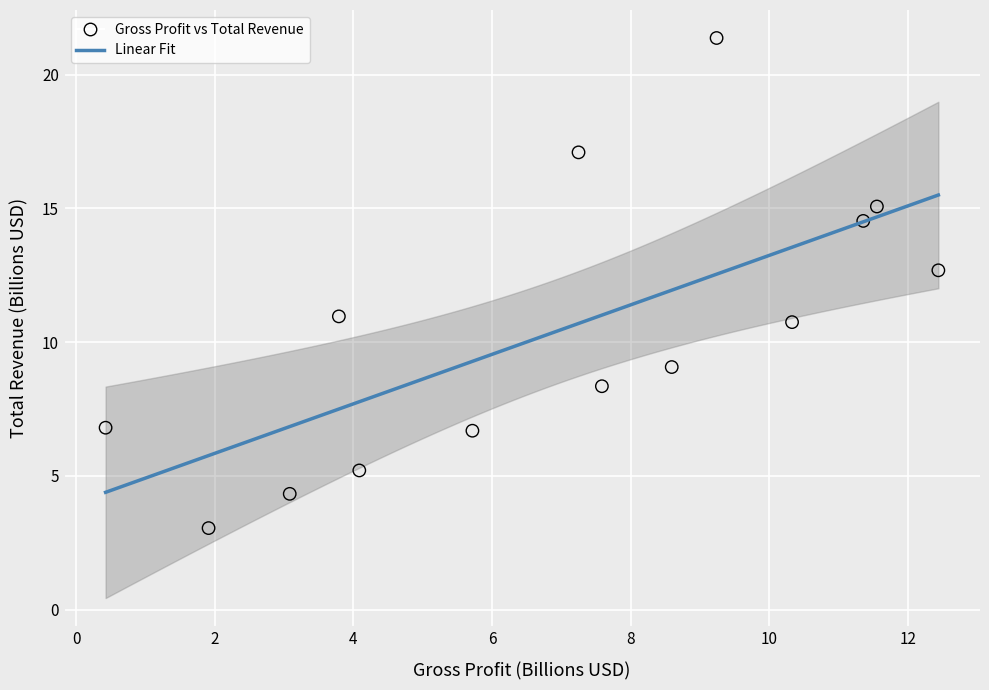

What Y value in the scatter plot is closest to 12?

12.7